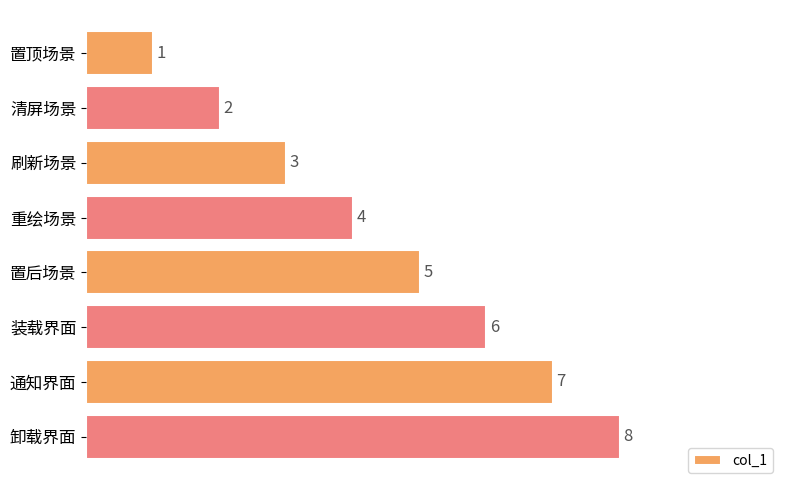

What is the value of the 4th bar from the top?

4